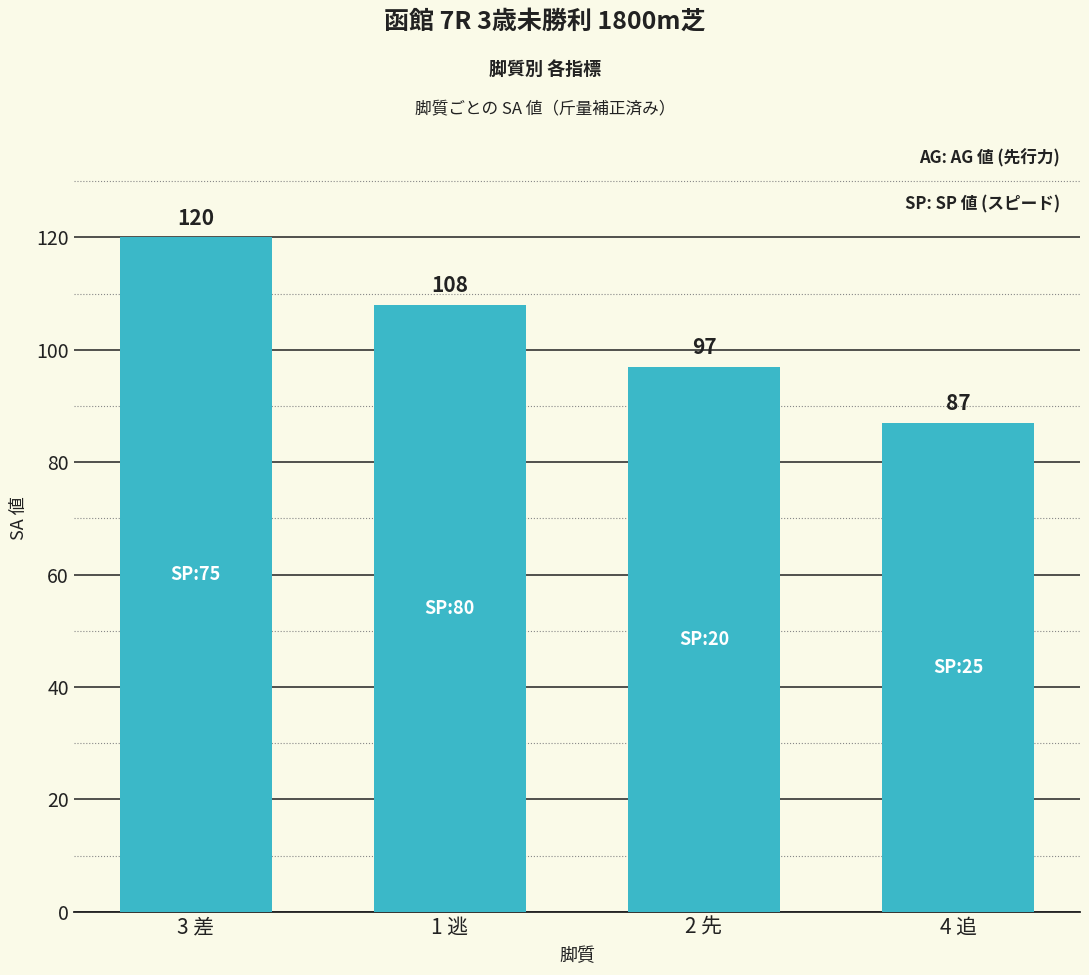

What is the greatest value displayed?

120